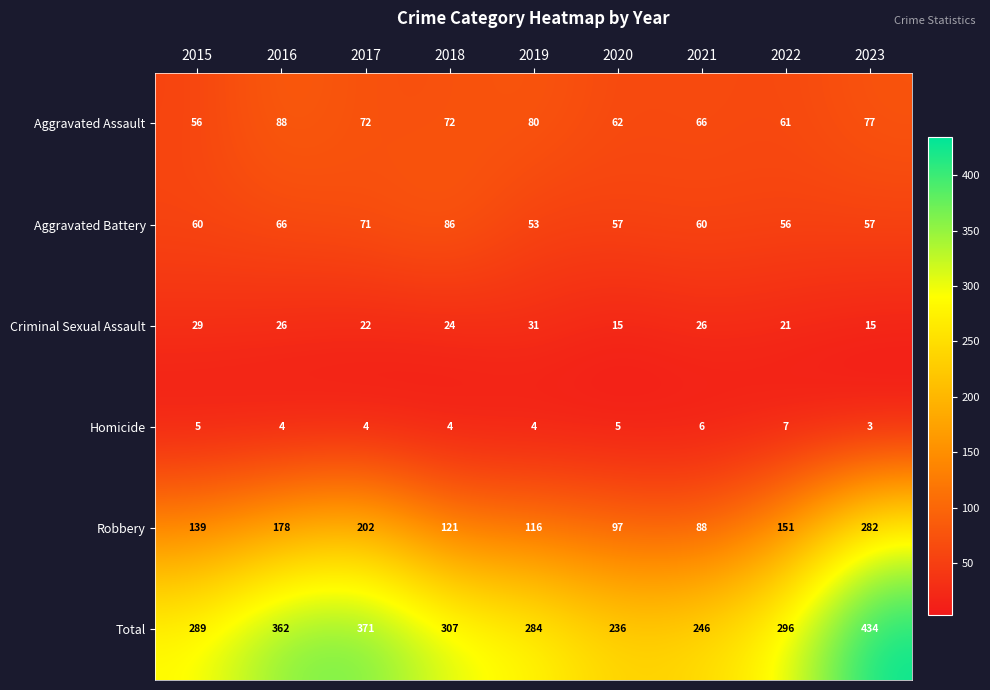

How many categories are shown in the chart?

9